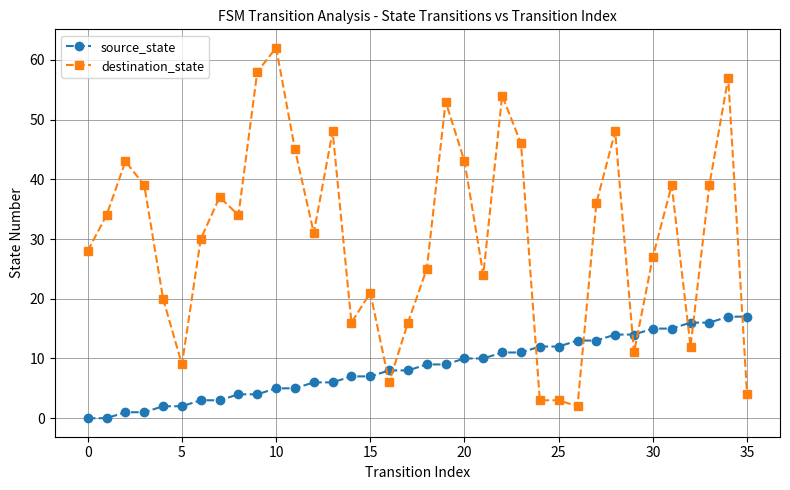

Which series has the largest range (max minus min)?

destination_state